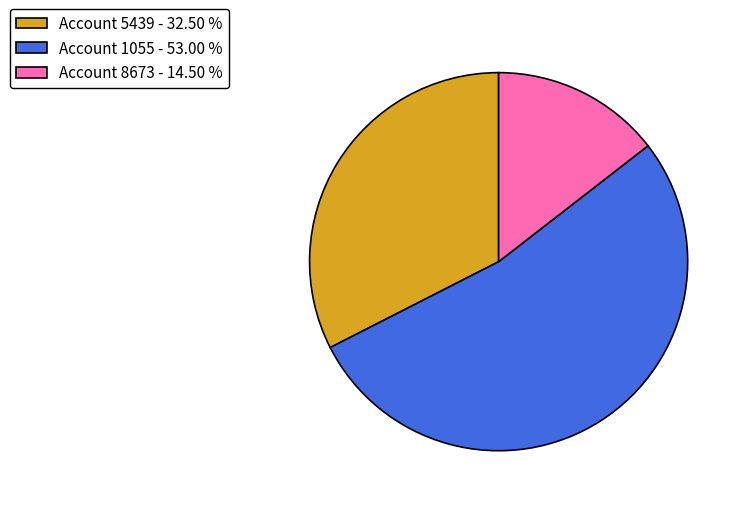

Between Account 5439 - 32.50 % and Account 8673 - 14.50 %, which is larger?

Account 5439 - 32.50 %